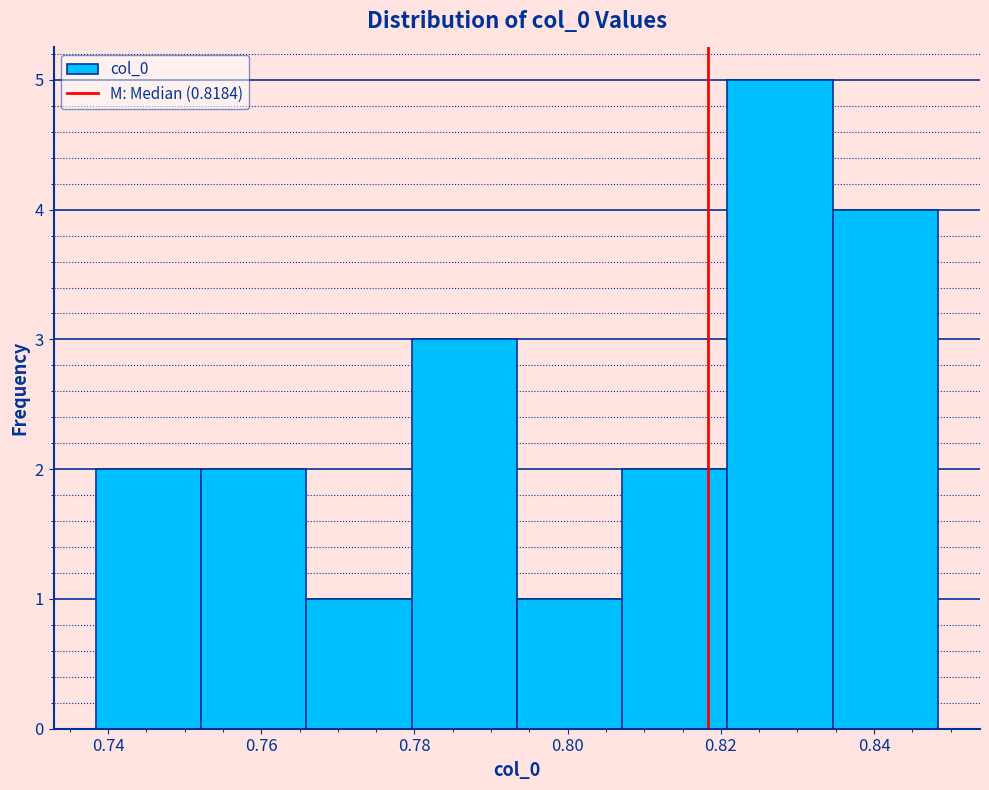

How tall is the bar that spans 0.780 to 0.794 on the x-axis? Neither the bar edges nor the heights are printed on the chart, so give them approximately, as read against the axes.

3